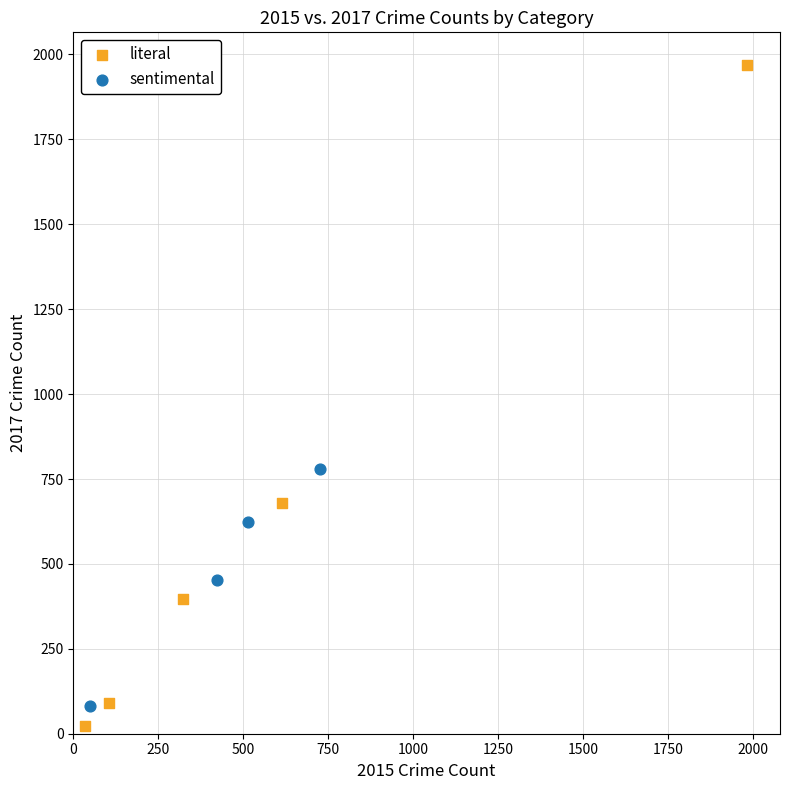

Which series reaches the maximum Y coordinate?

literal